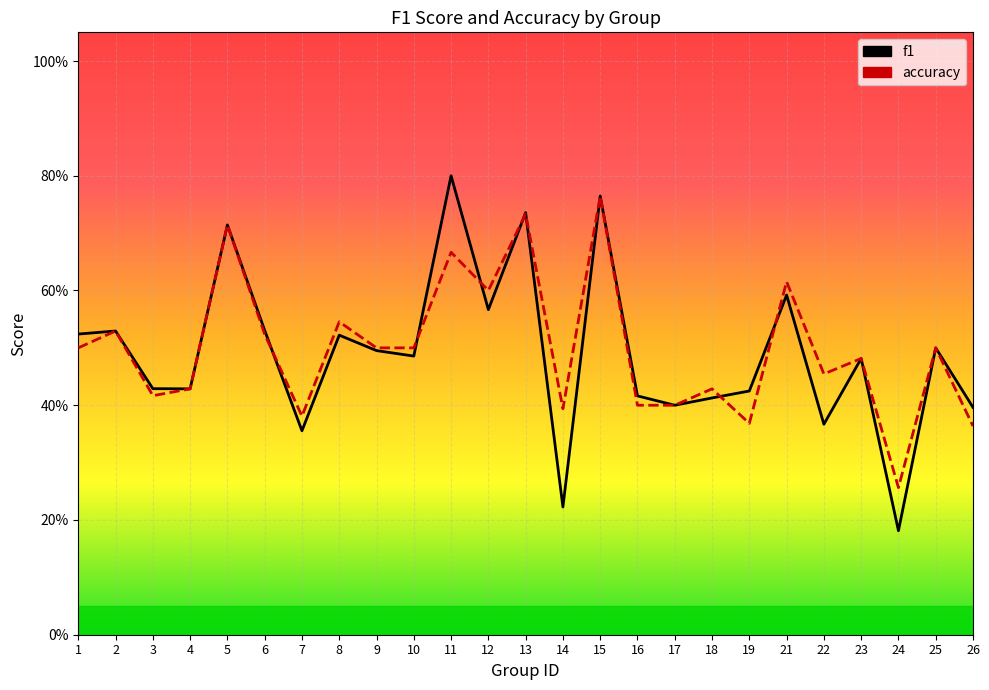

What is the minimum value shown in the chart?

0.2